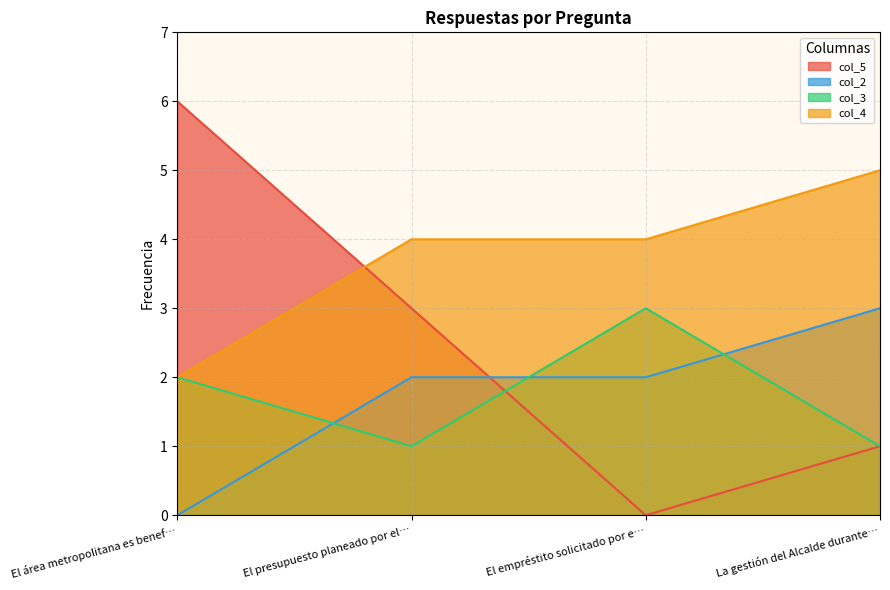

Which series has the largest total across all categories?

col_4